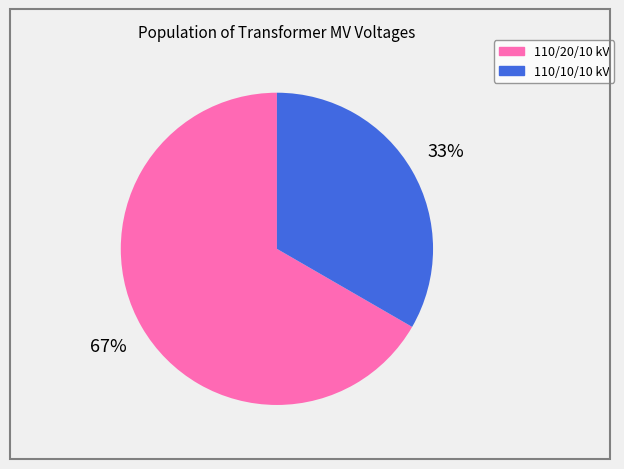

Does any single category account for the majority?

Yes